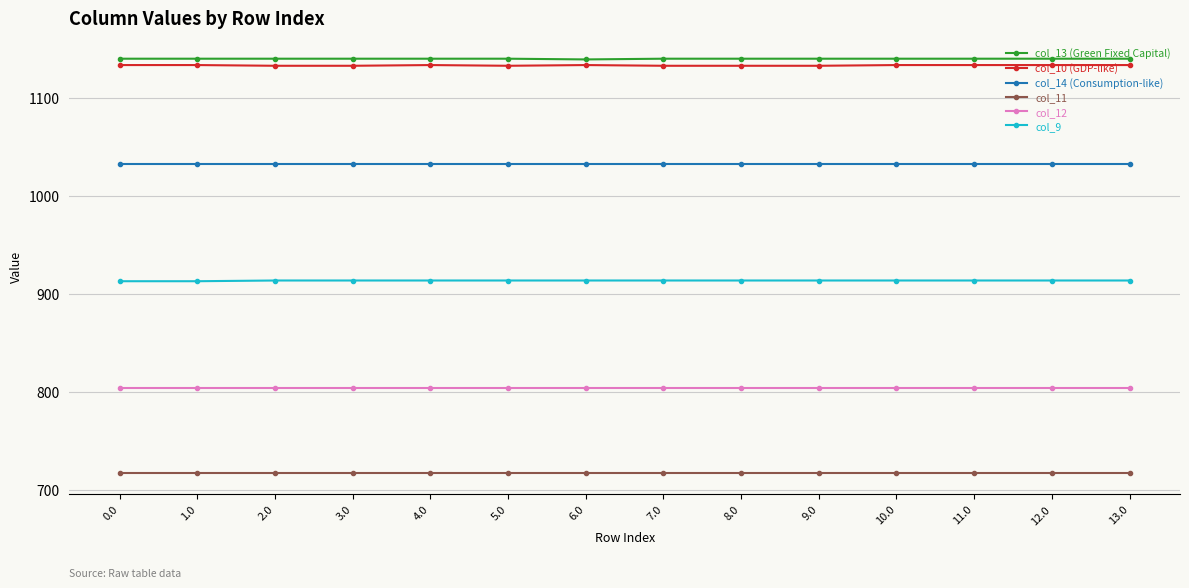

Is this an area chart (filled region under the line)?

No